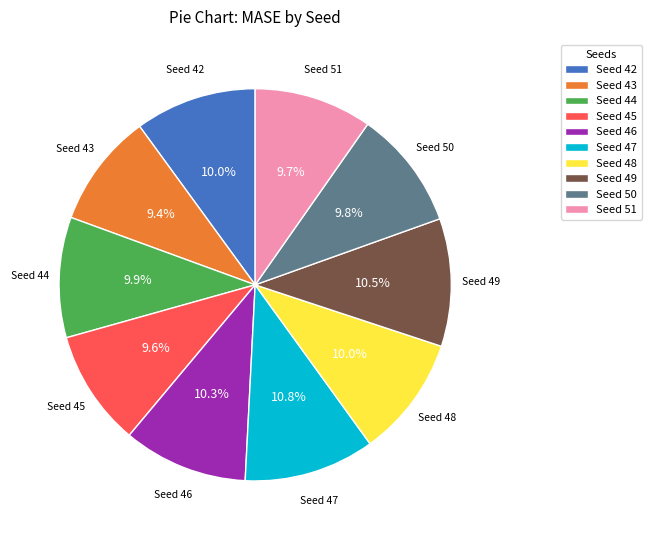

How many slices are in this pie chart?

10